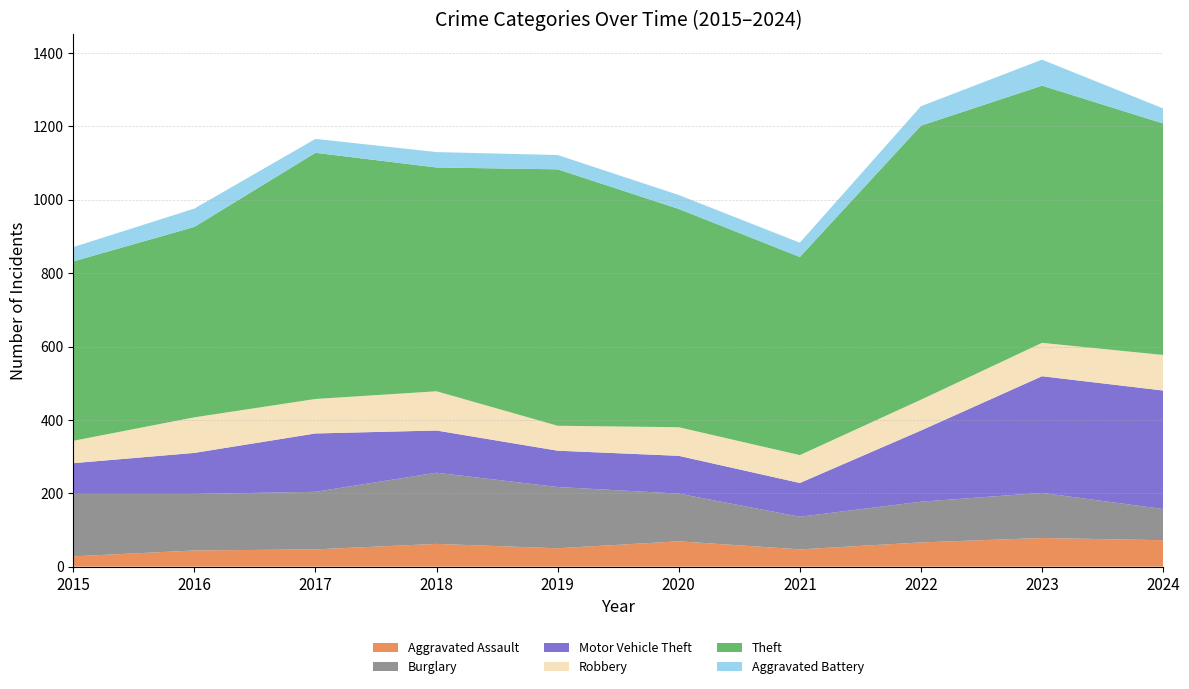

Reading left to right, what are all the values shown in this chart?

Aggravated Assault: 28	44	47	62	50	69	47	66	78	72
Burglary: 170	154	157	194	167	130	89	111	123	85
Motor Vehicle Theft: 84	112	159	115	99	103	92	194	318	323
Robbery: 61	97	94	107	68	78	76	84	91	97
Theft: 489	519	671	610	699	595	540	747	701	631
Aggravated Battery: 39	50	38	42	39	38	39	53	71	41